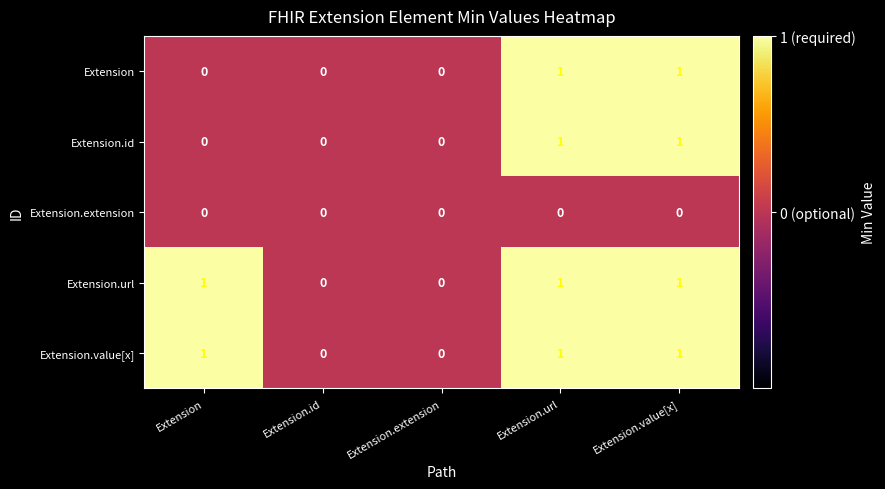

What is the difference between the highest and lowest values at Extension.value[x]?

1